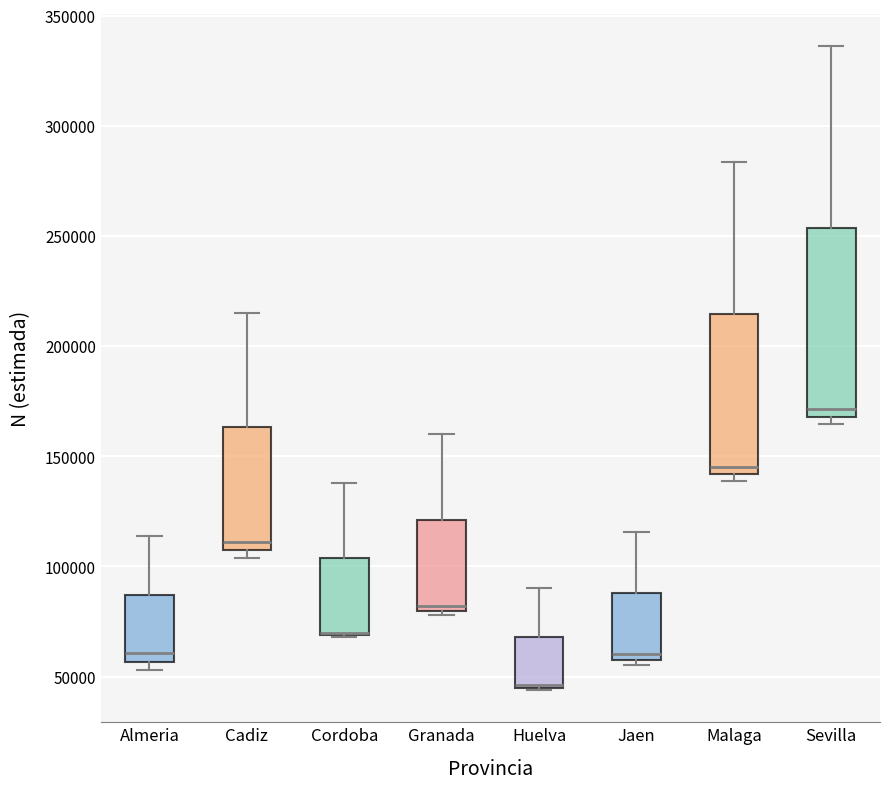

Where is the upper edge of the box for Sevilla on the y-axis? The values are not printed on the chart, so give them approximately, as read against the axis.

255000